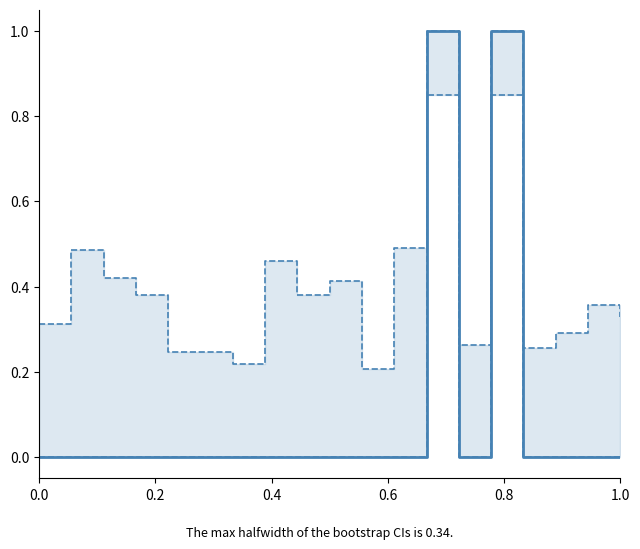

True or false: Lower bound and Upper bound cross at least once.

False